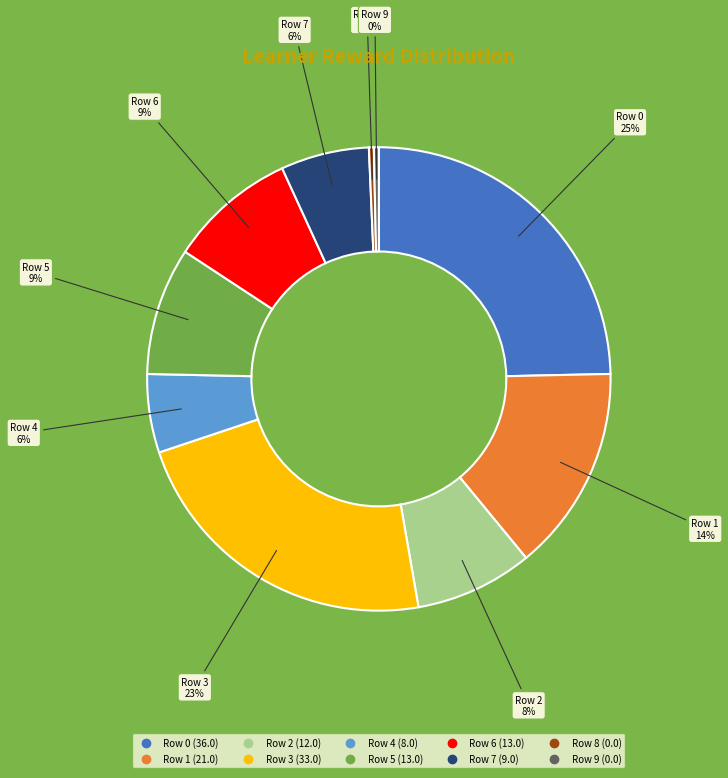

Is Row 4 the majority of the pie?

No